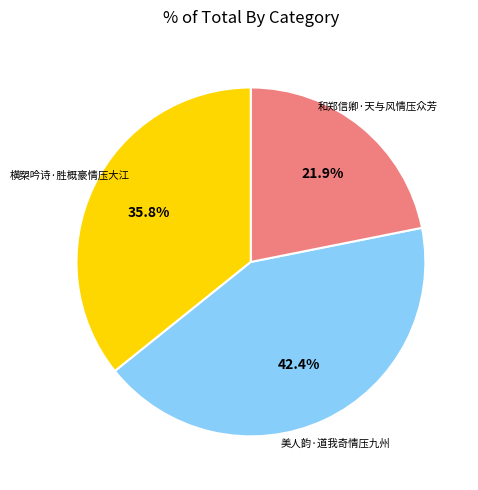

Does any single category account for the majority?

No